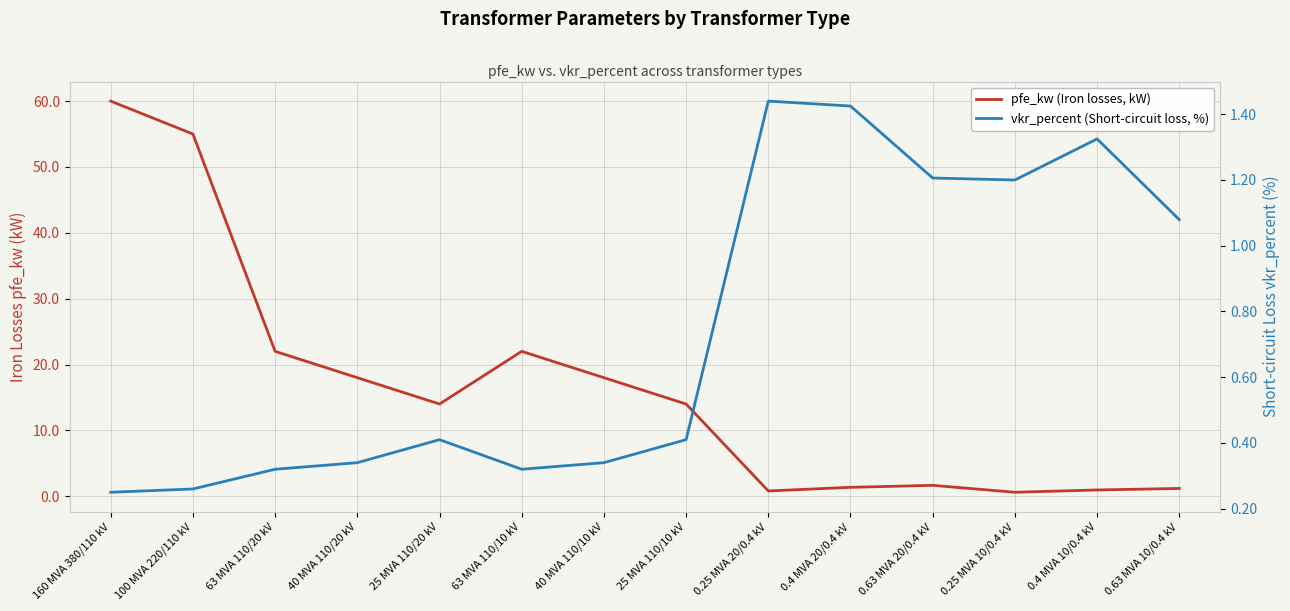

Reading left to right, what are all the values shown in this chart?

pfe_kw (Iron losses, kW): 60.0	55.0	22.0	18.0	14.0	22.0	18.0	14.0	0.8	1.4	1.6	0.6	0.9	1.2
vkr_percent (Short-circuit loss, %): 0.2	0.3	0.3	0.3	0.4	0.3	0.3	0.4	1.4	1.4	1.2	1.2	1.3	1.1